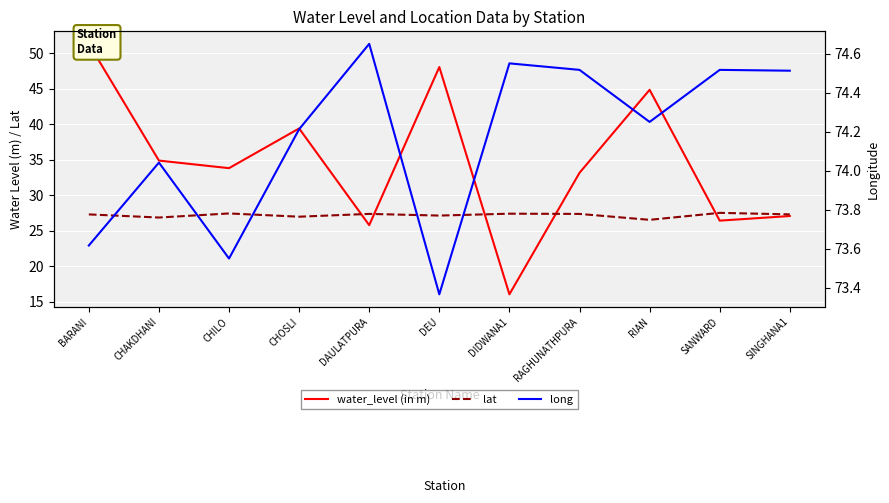

What is the label of the 9th point from the left?

RIAN